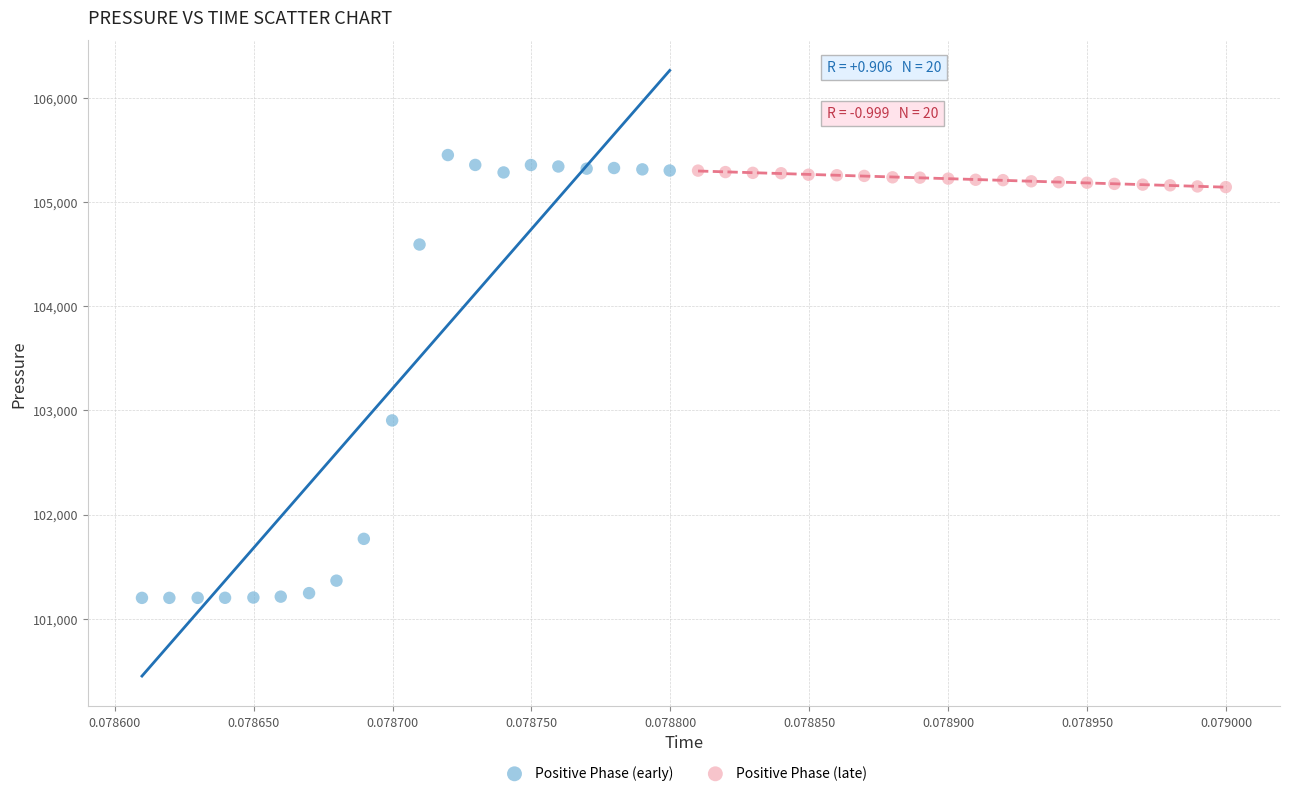

Which series contains the lowest Y value?

Positive Phase (early)